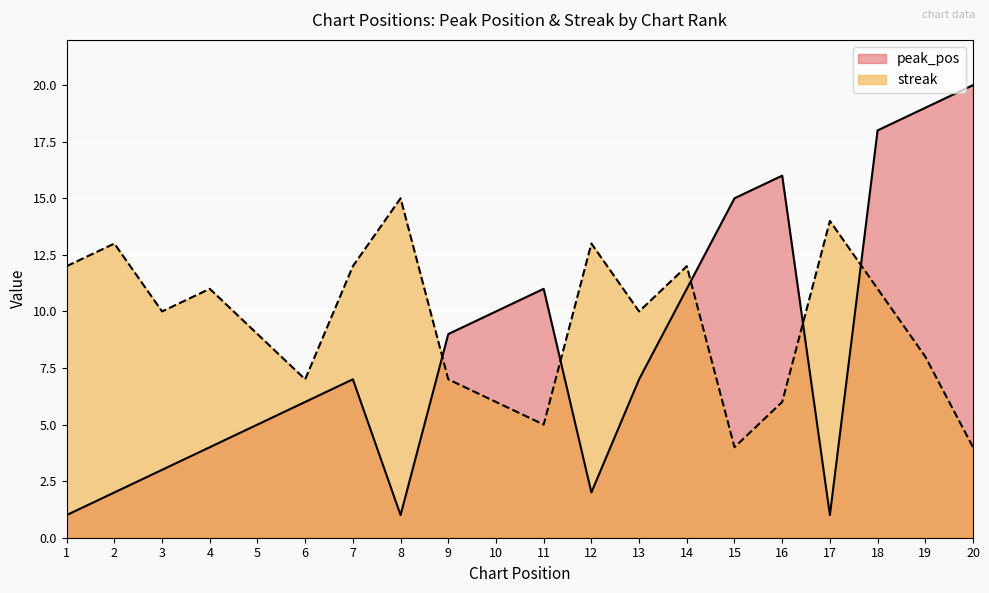

Reading left to right, extract all data points from this chart.

peak_pos: 1=1	2=2	3=3	4=4	5=5	6=6	7=7	8=1	9=9	10=10	11=11	12=2	13=7	14=11	15=15	16=16	17=1	18=18	19=19	20=20
streak: 1=12	2=13	3=10	4=11	5=9	6=7	7=12	8=15	9=7	10=6	11=5	12=13	13=10	14=12	15=4	16=6	17=14	18=11	19=8	20=4